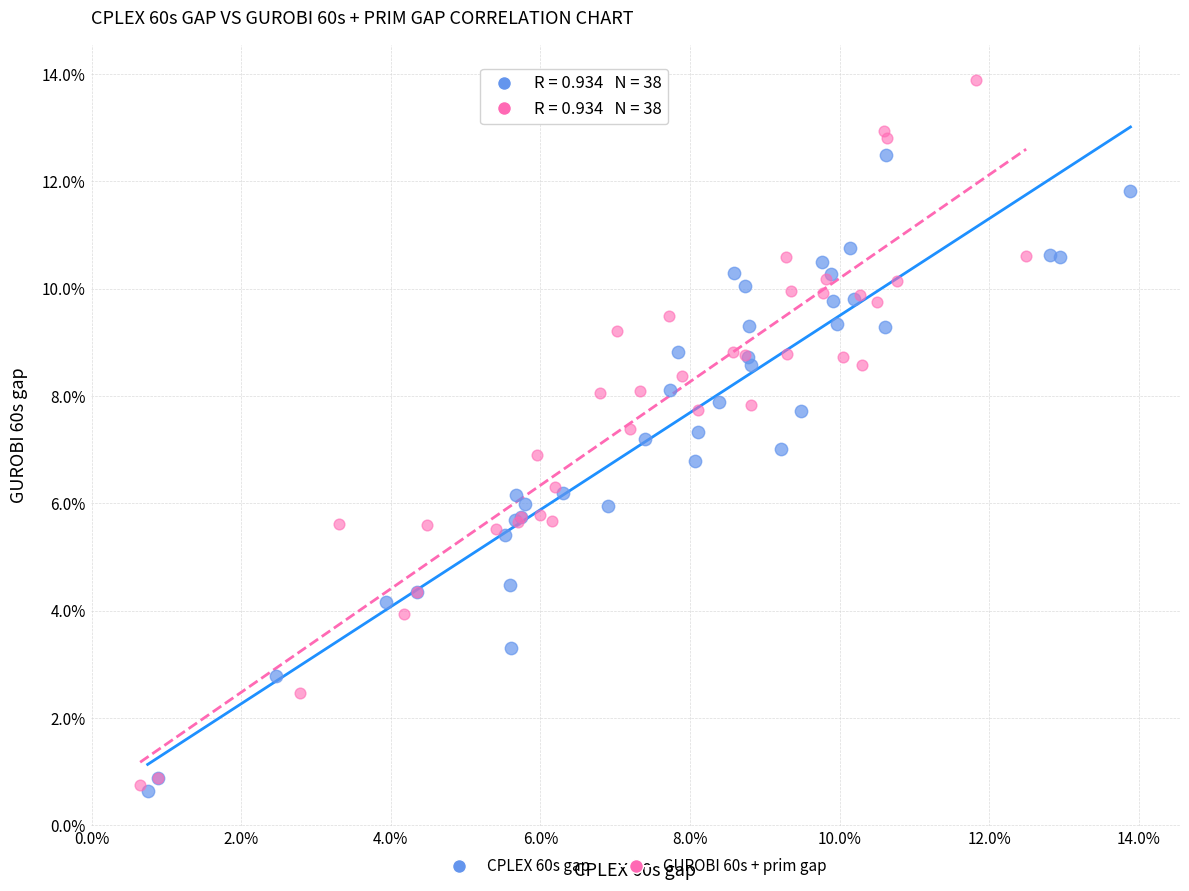

Which series contains the highest Y value?

GUROBI 60s + prim gap